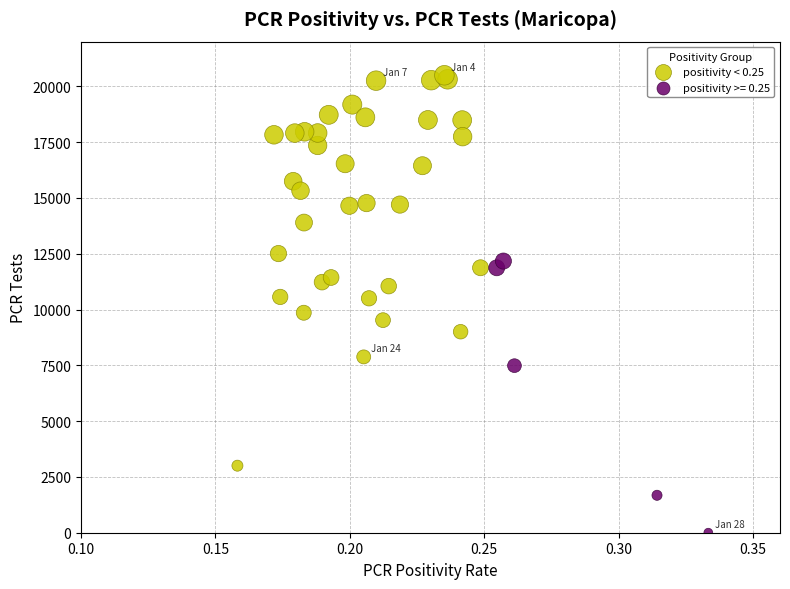

Which series has the widest spread of Y values?

positivity < 0.25